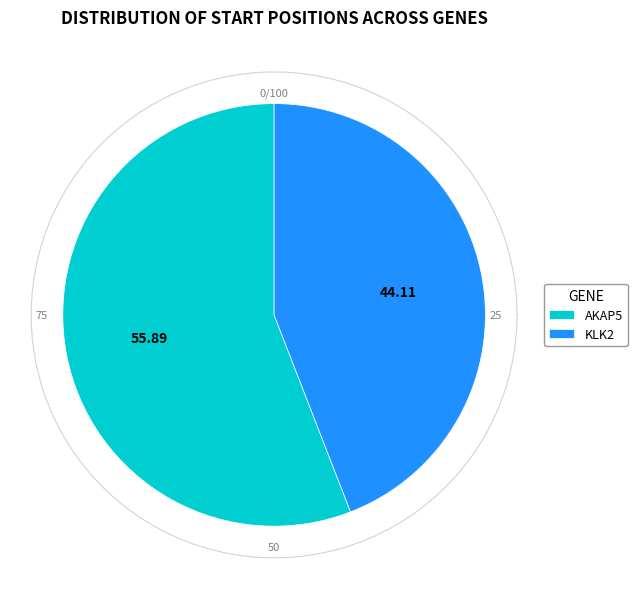

What is the ratio of the value at AKAP5 to the value at KLK2?

1.3